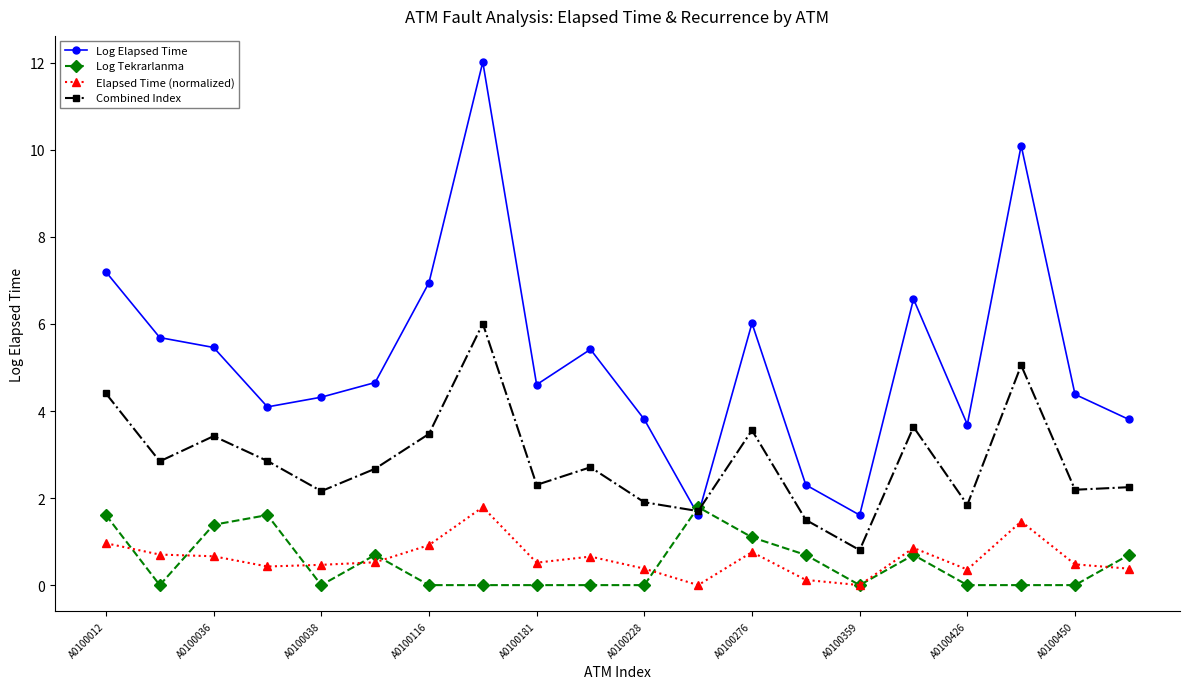

After their last crossing, which series has the higher values: Log Tekrarlanma or Log Elapsed Time?

Log Elapsed Time